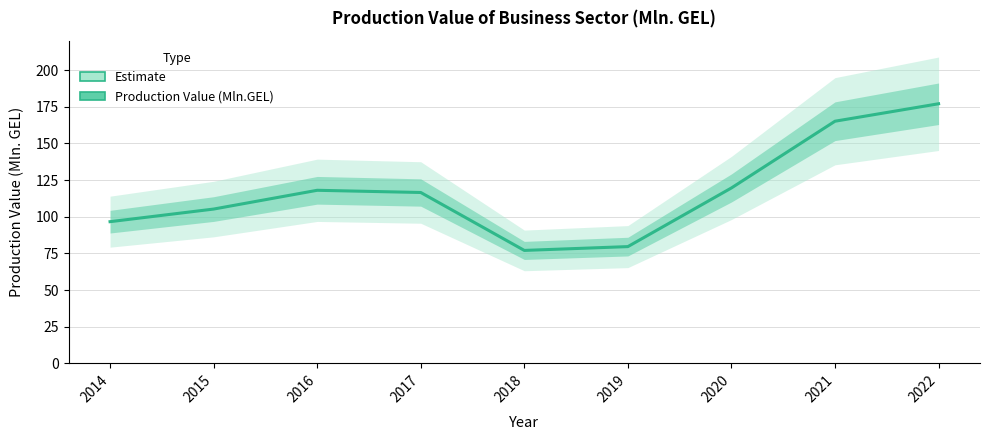

What is the smallest value displayed?

77.0